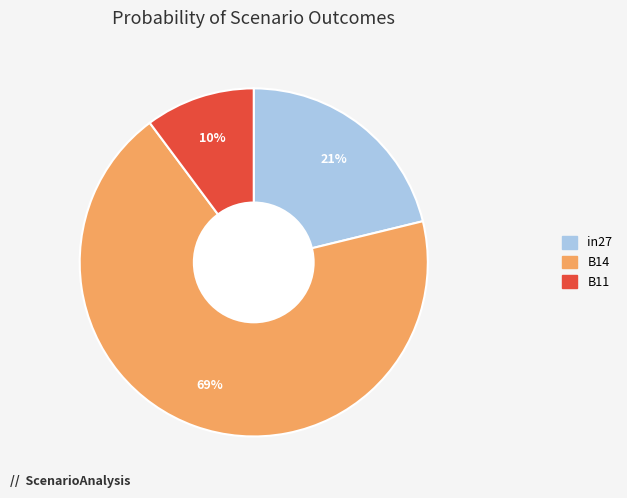

Which category has the smallest portion of the pie?

B11